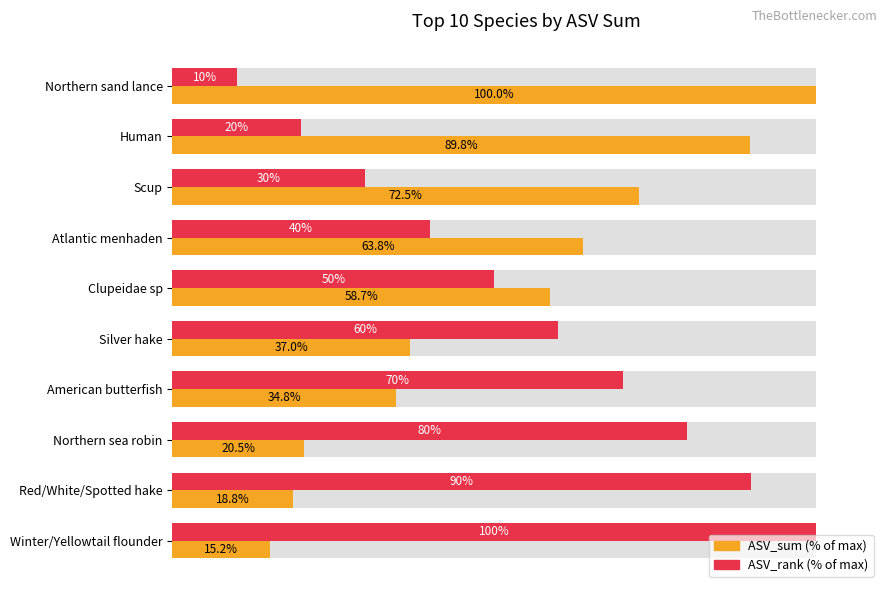

List the series in order of their peak value, highest first.

ASV_sum (% of max), ASV_rank (% of max)